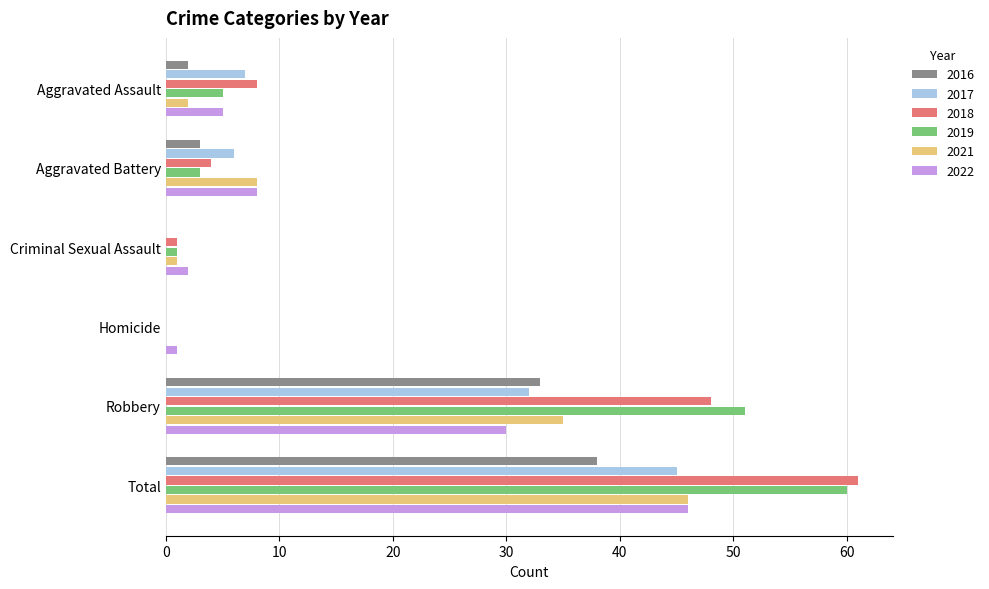

What is the sum of all 2016 values?

76